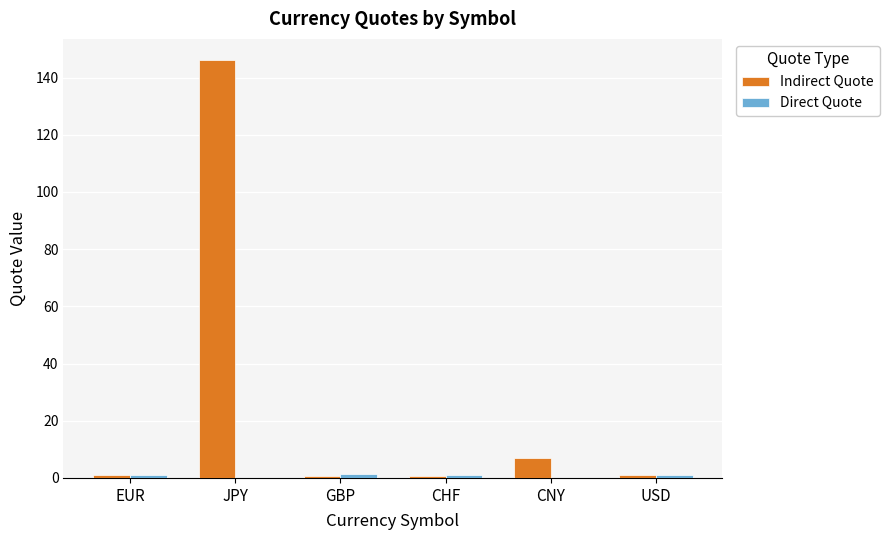

Where is Indirect Quote nearest to the value 73?

CNY